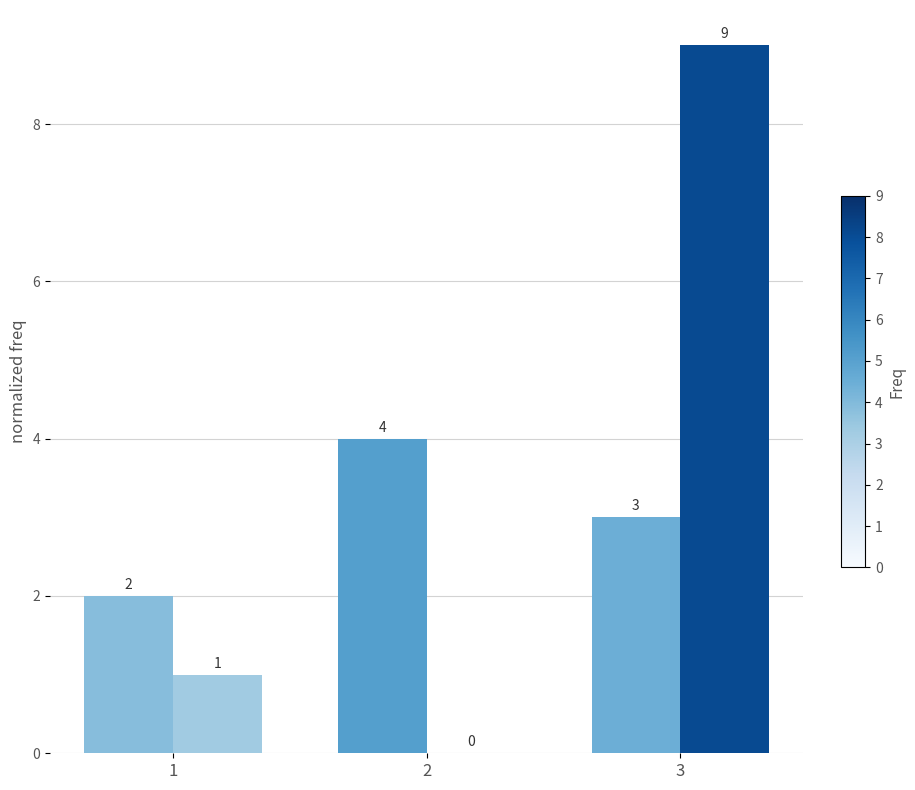

What is the total value across all series at 1?

3